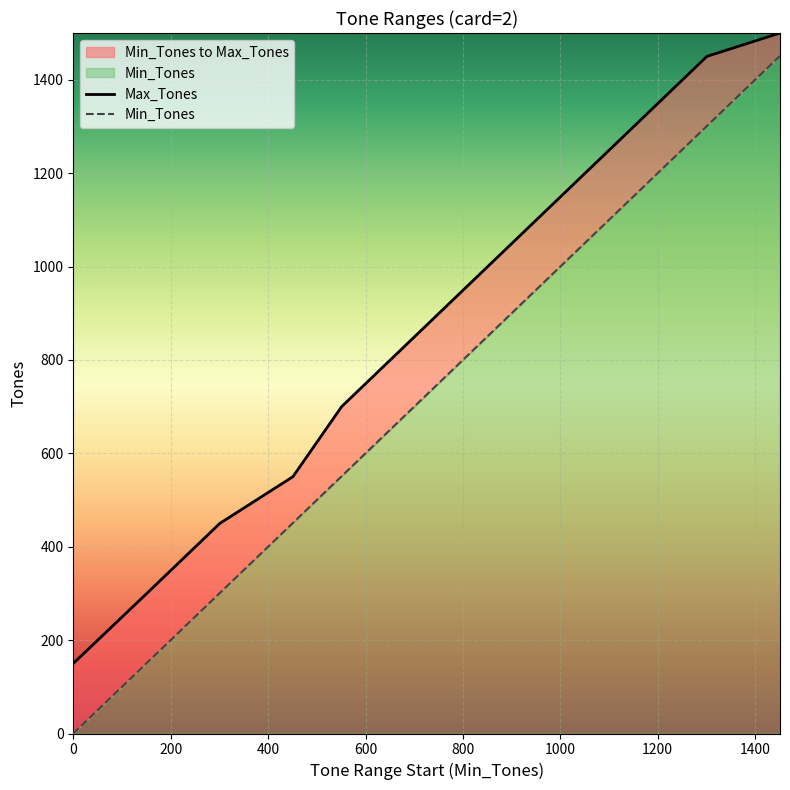

How many data points in Min_Tones are above 701?

5